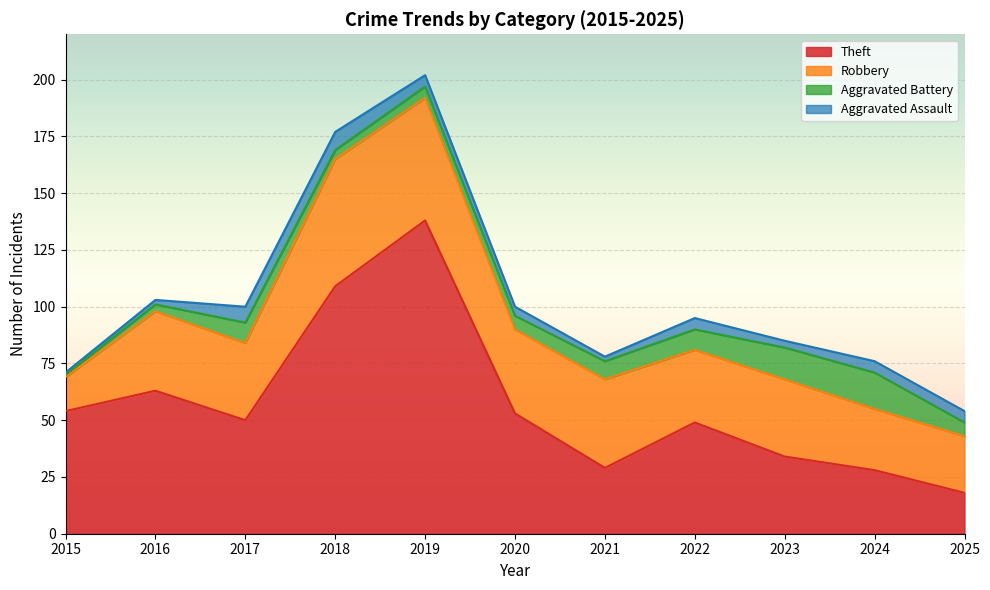

At which label does Theft first exceed 50?

2015